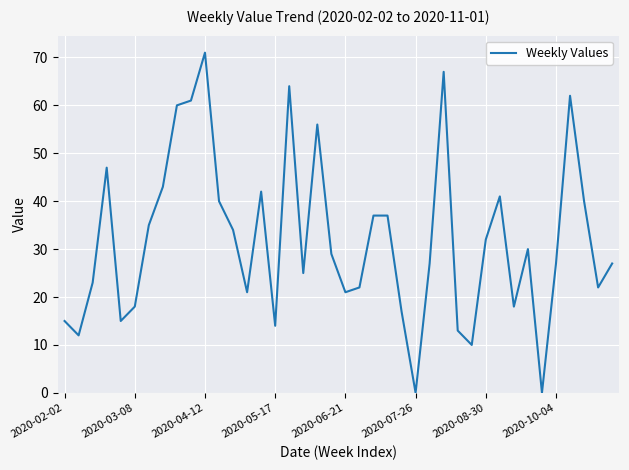

Is it true that the value at 2020-05-17 is 14?

True